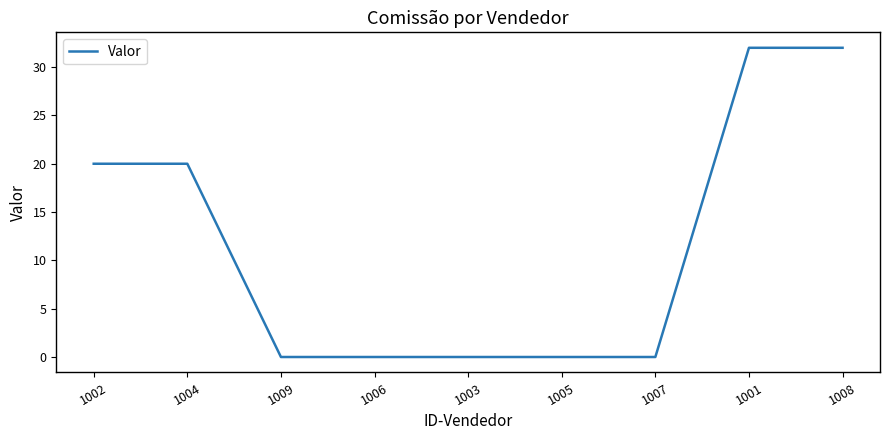

How many distinct data groups are displayed?

1